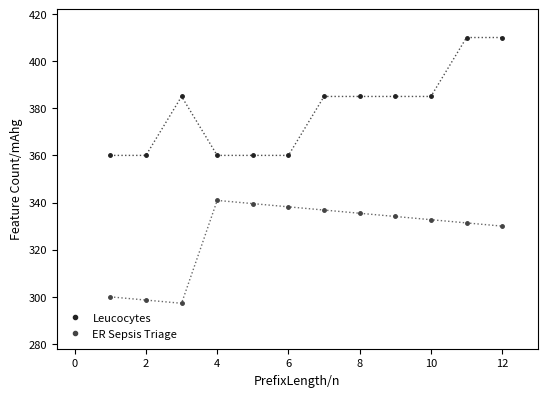

Which series has the largest range (max minus min)?

Leucocytes